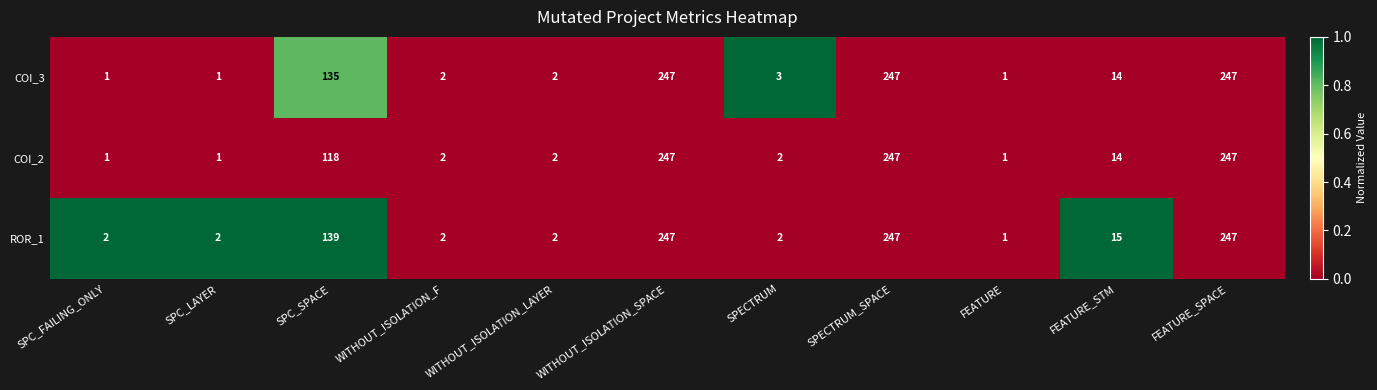

What is the maximum value shown in the chart?

247